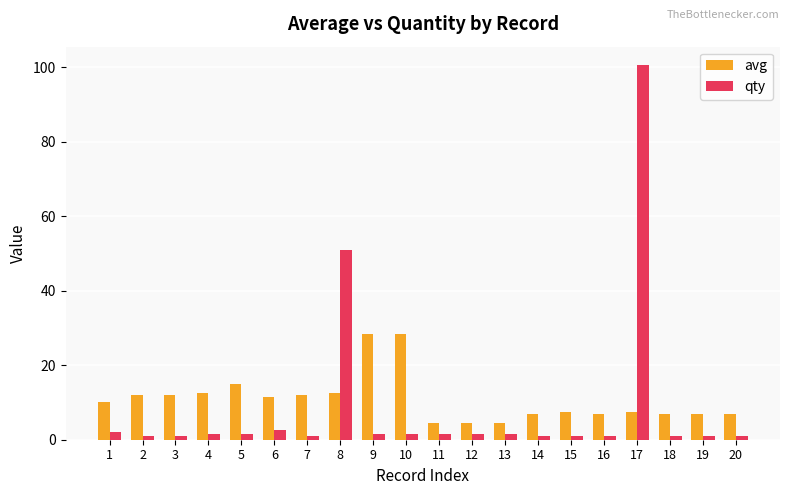

Reading right to left, what are all the values shown in this chart?

avg: 7.0	7.0	7.0	7.5	7.0	7.5	7.0	4.5	4.5	4.5	28.5	28.5	12.5	12.0	11.5	15.0	12.5	12.0	12.0	10.0
qty: 1.0	1.0	1.0	100.5	1.0	1.0	1.0	1.5	1.5	1.5	1.5	1.5	51.0	1.0	2.5	1.5	1.5	1.0	1.0	2.0